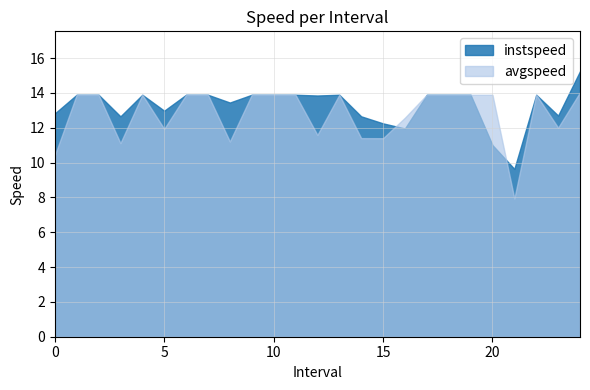

What is the value of the instspeed point at the 22nd from the left?

9.6